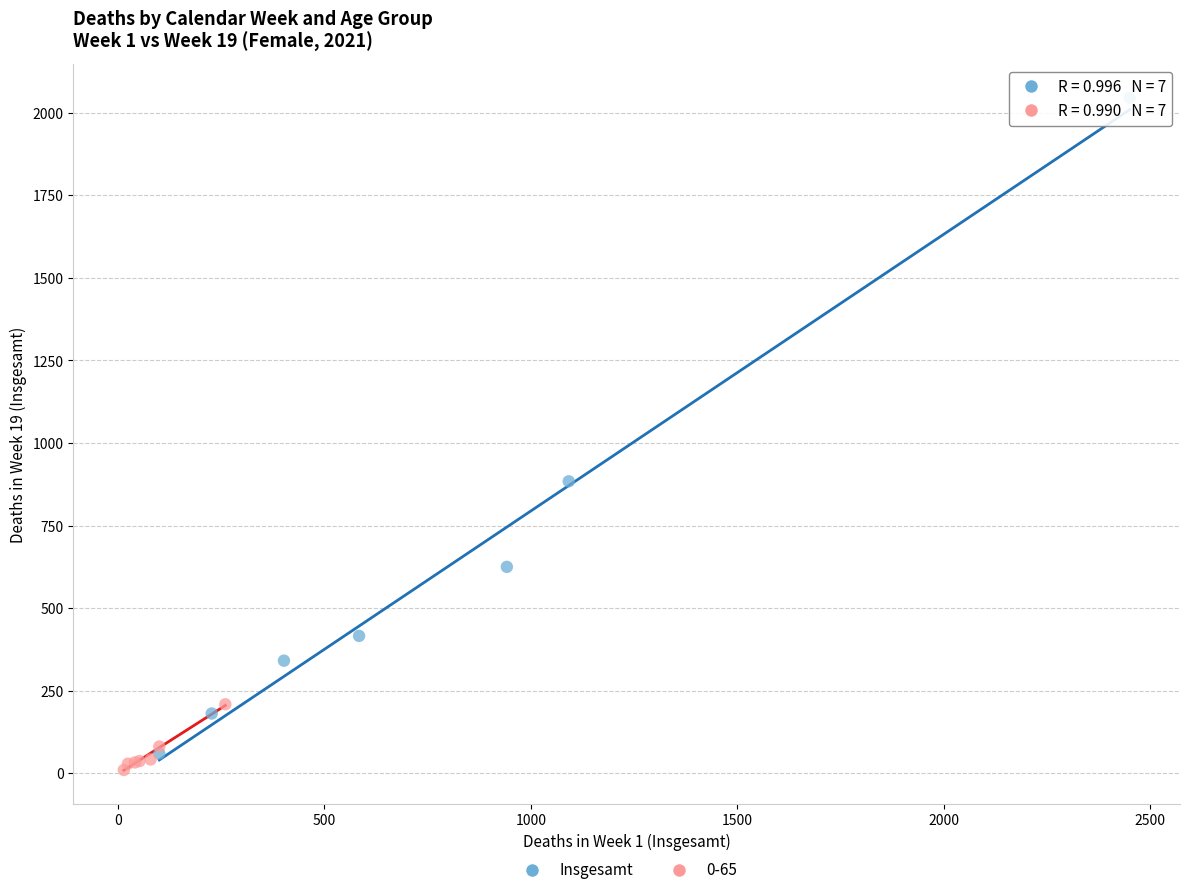

Which series has the largest Y range (max minus min)?

Insgesamt